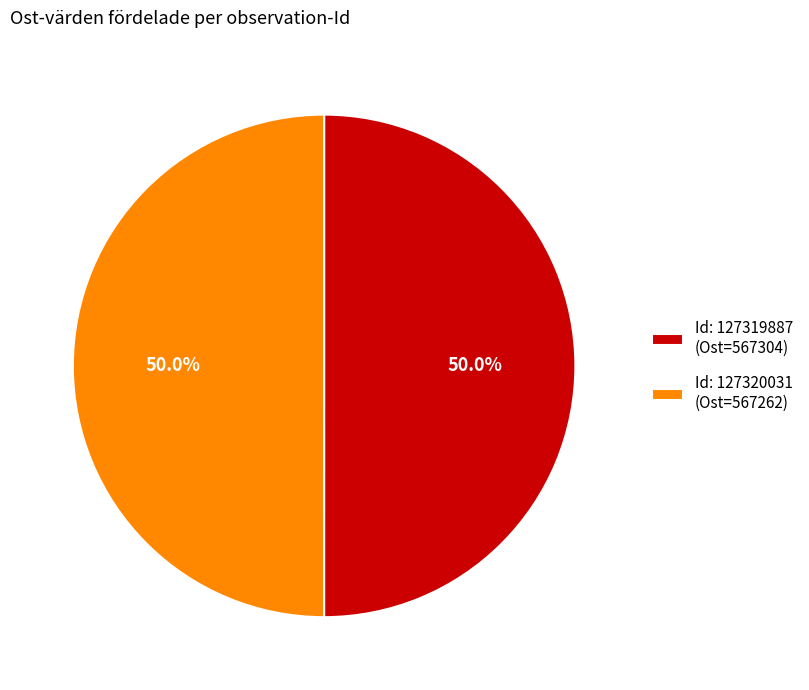

Approximately how many times larger is the value at Id: 127319887 (Ost=567304) compared to Id: 127320031 (Ost=567262)?

1.0